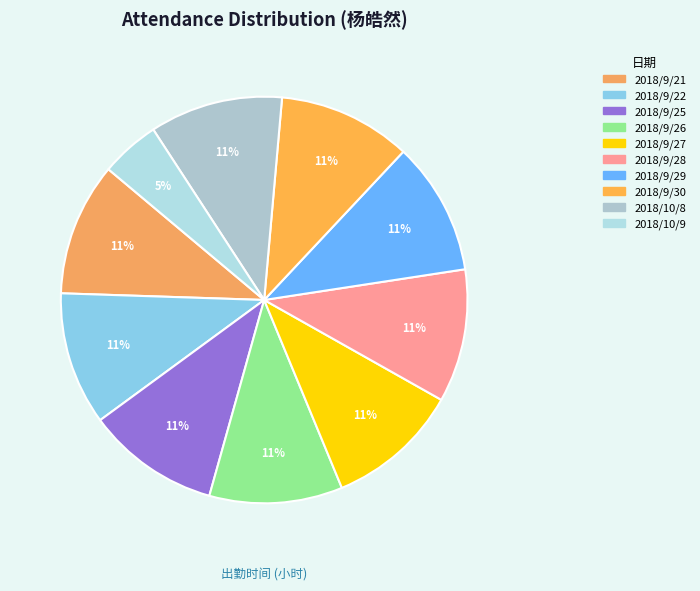

Count the number of slices in the pie.

10